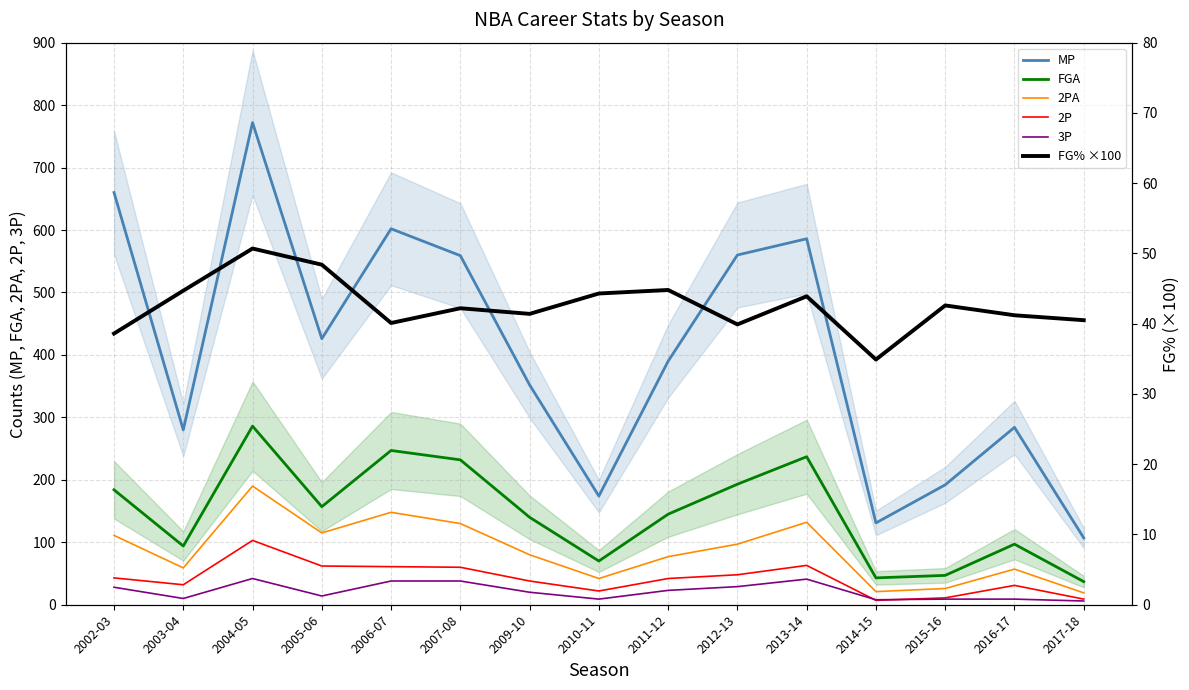

The value of 2P at 2014-15 is 10.8. True or false?

False